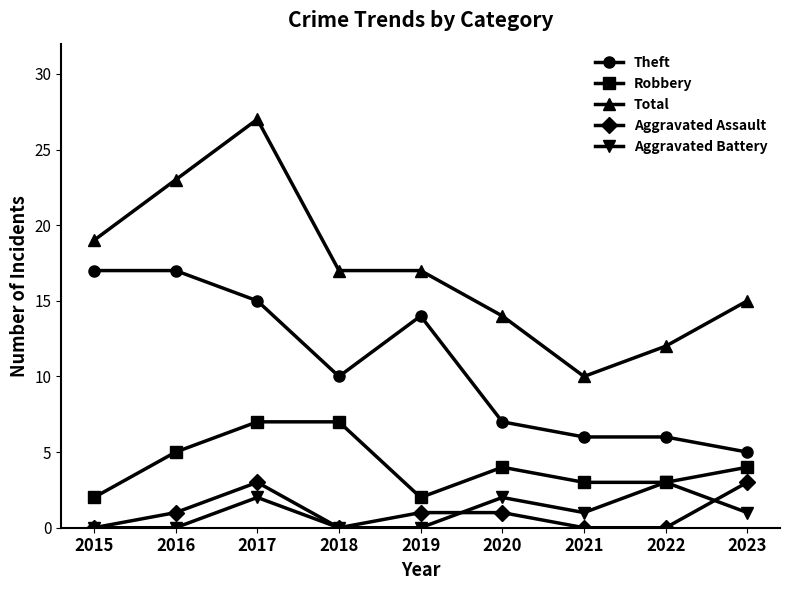

What is the value of the Total point at the 9th from the left?

15